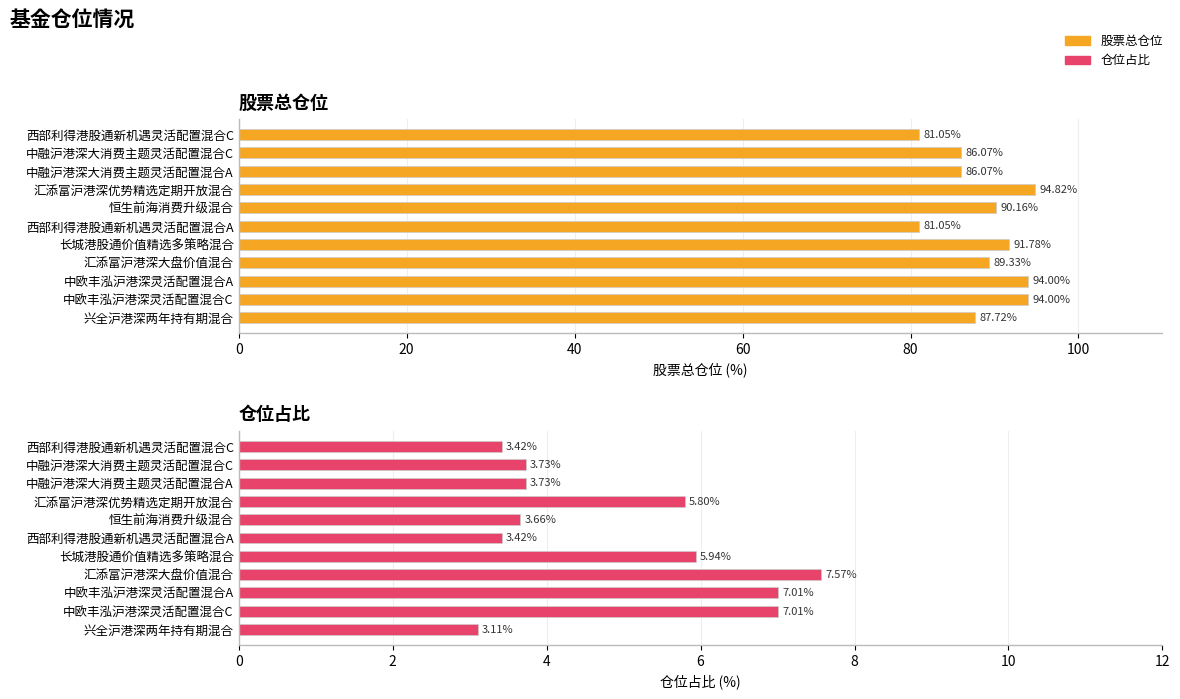

At how many categories does at least one series exceed 51?

11